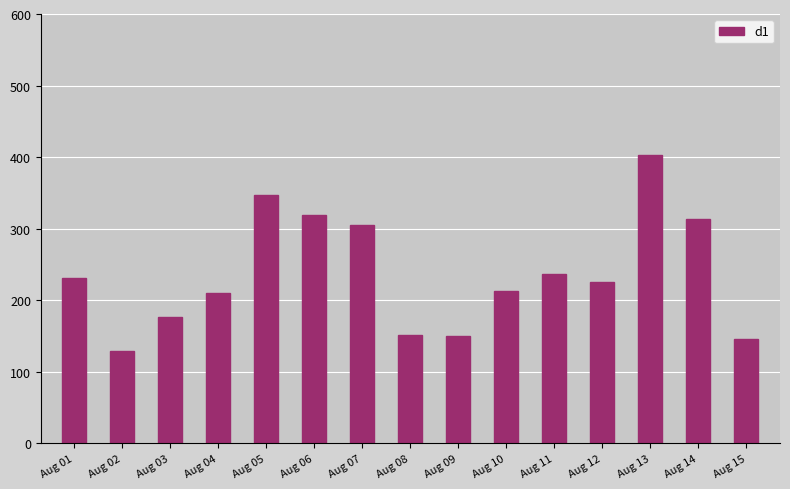

Read the value at Aug 04, to the nearest 5.

210